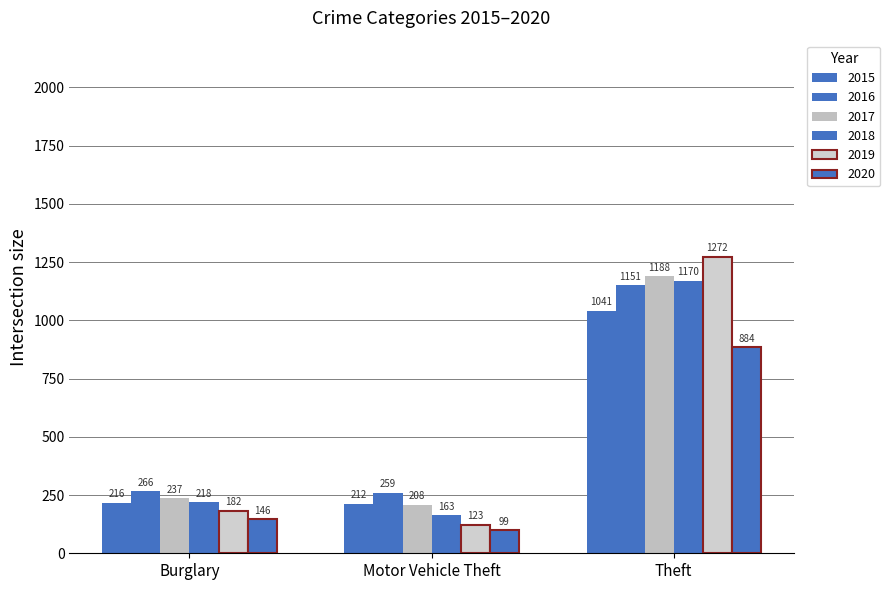

Count the number of data series in this chart.

6